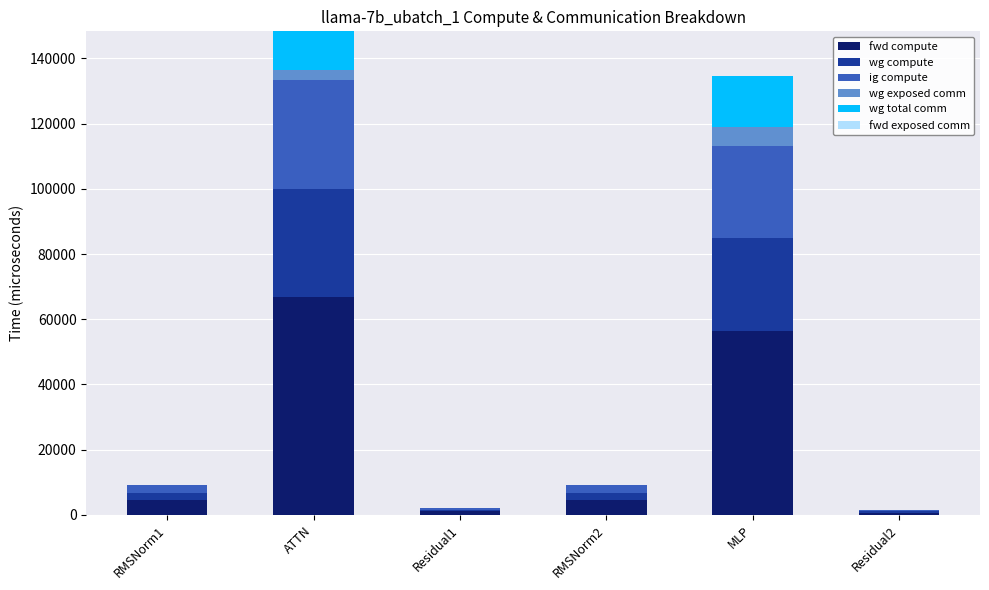

Which category has the highest value in the fwd compute series?

ATTN